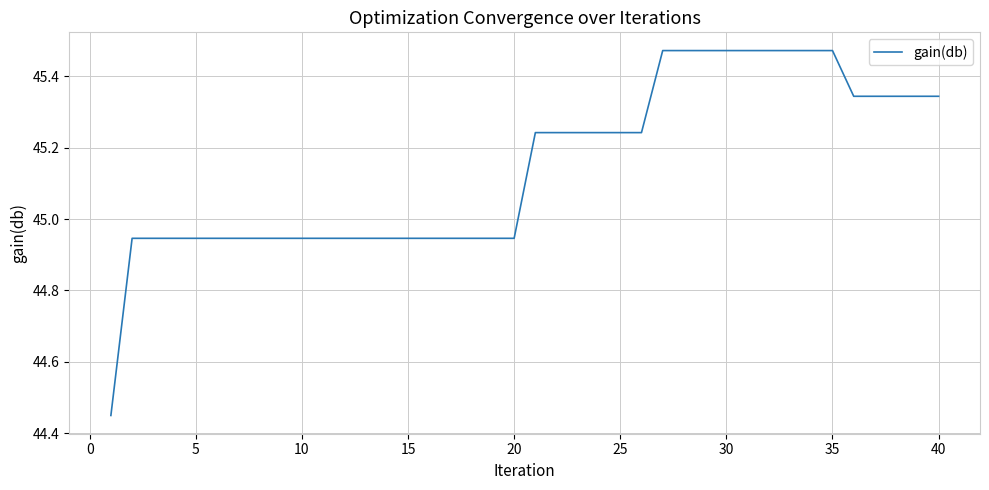

What is the sum of all values?

1805.8